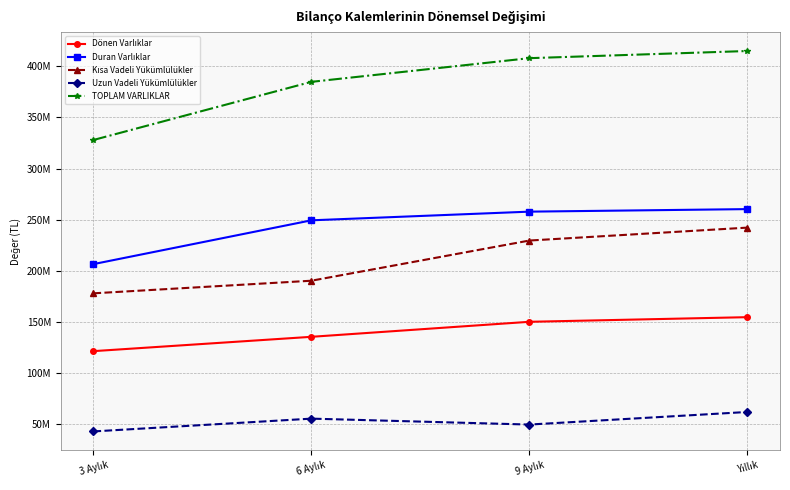

Rank the categories by Kısa Vadeli Yükümlülükler value from lowest to highest.

3 Aylık, 6 Aylık, 9 Aylık, Yıllık